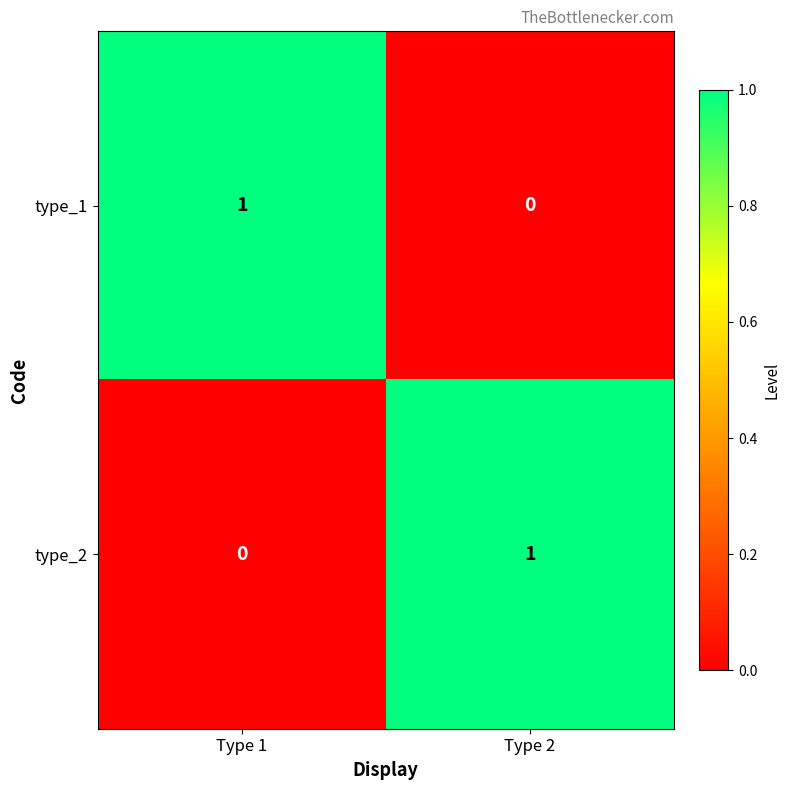

Is it true that type_2 equals 1 at Type 1?

False